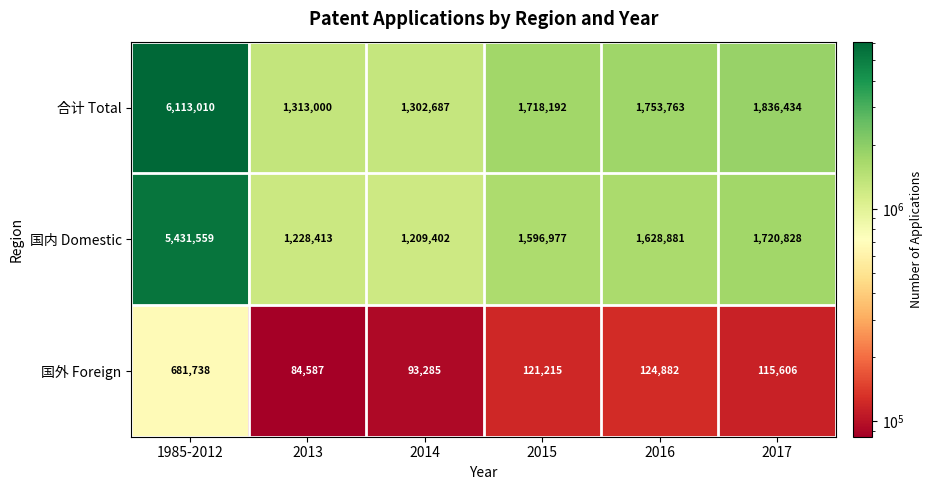

What is the total value across all series at 1985-2012?

12226307